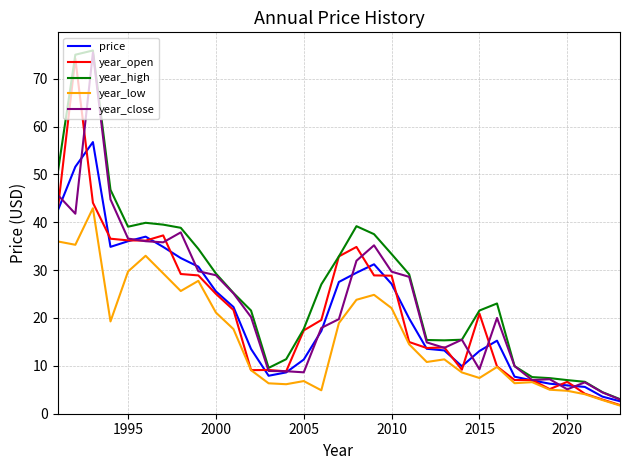

What is the greatest value displayed?

75.9